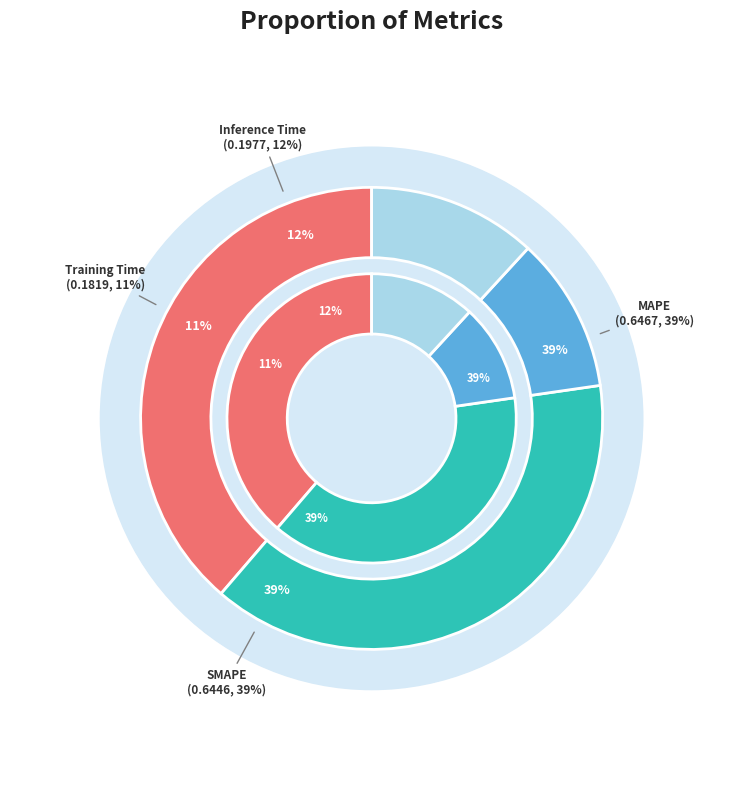

True or false: Training Time accounts for 2% of the total.

False